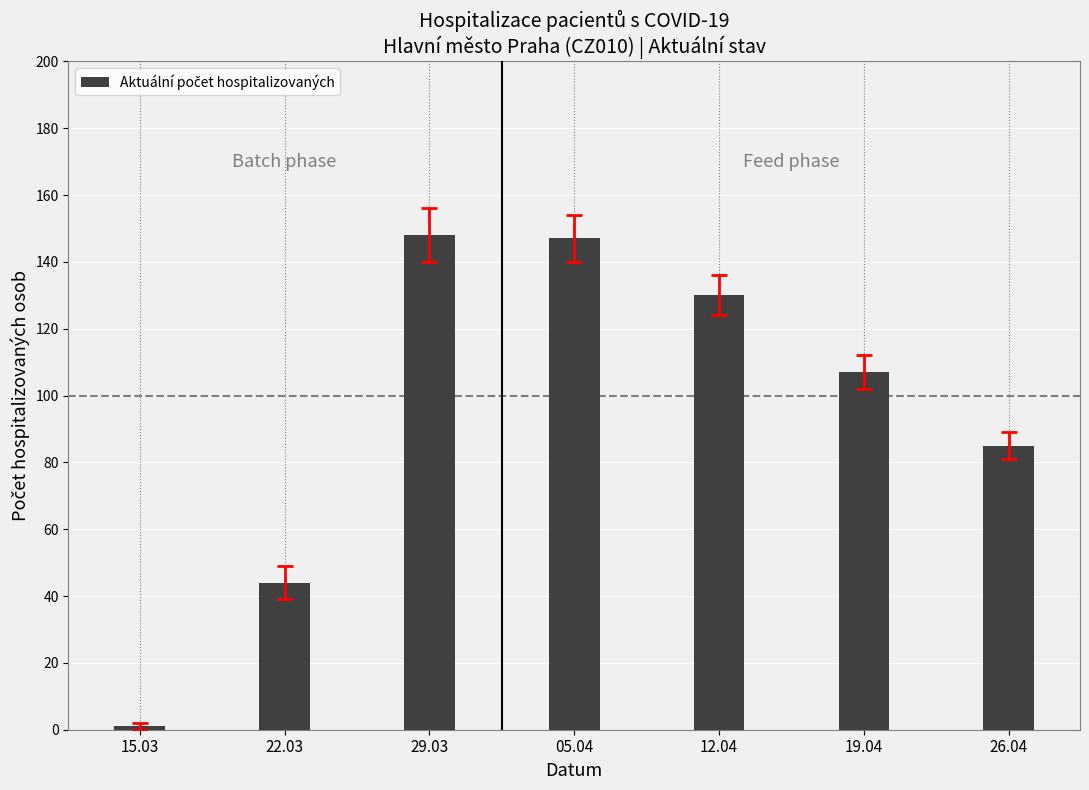

Reading left to right, what are all the values shown in this chart?

15.03=1	22.03=44	29.03=148	05.04=147	12.04=130	19.04=107	26.04=85